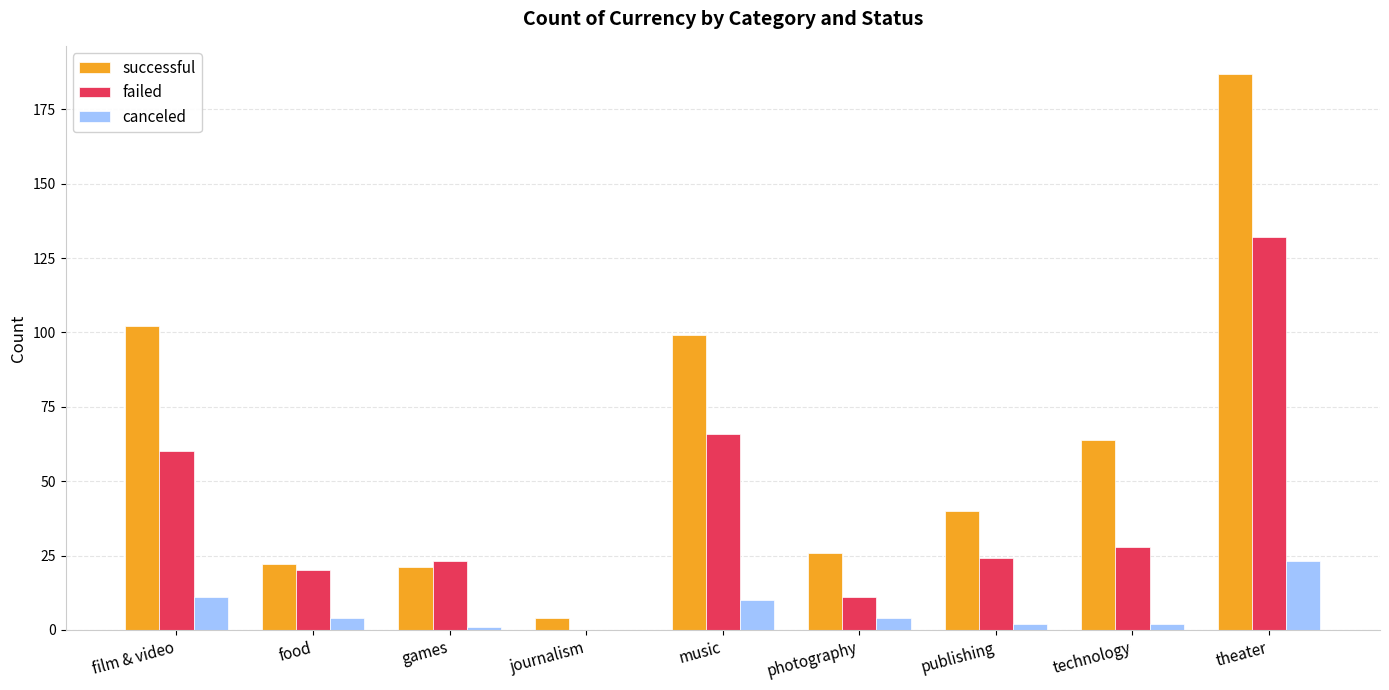

What is the sum of all canceled values?

57